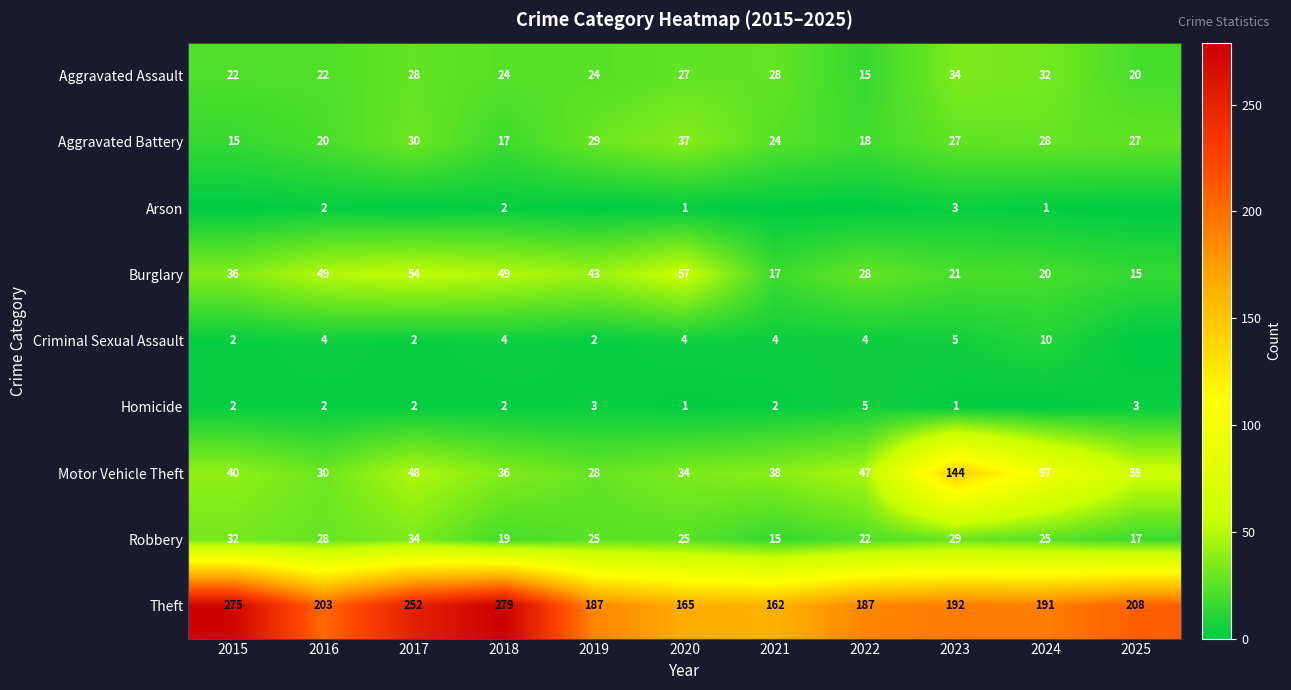

The Burglary series shows 34 at 2018. True or false?

False